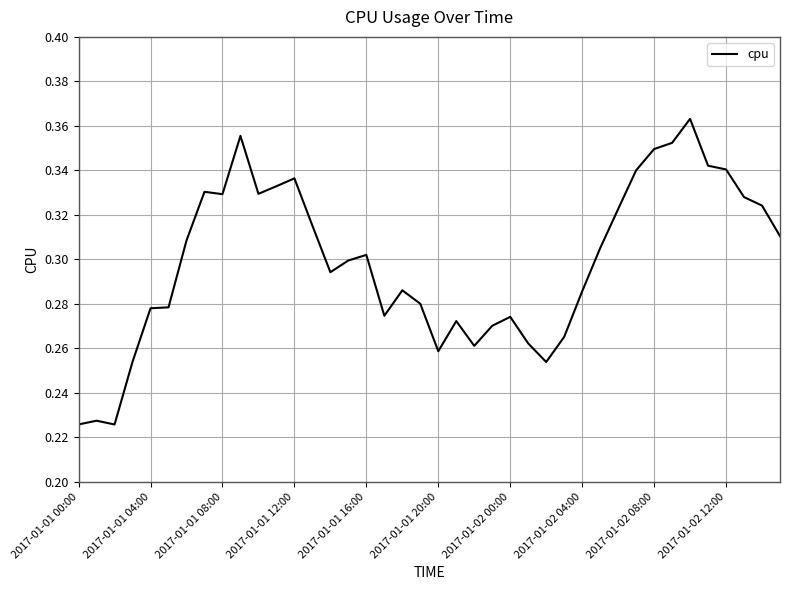

The chart shows a value of 0.6 at 2017-01-02 12:00. True or false?

False